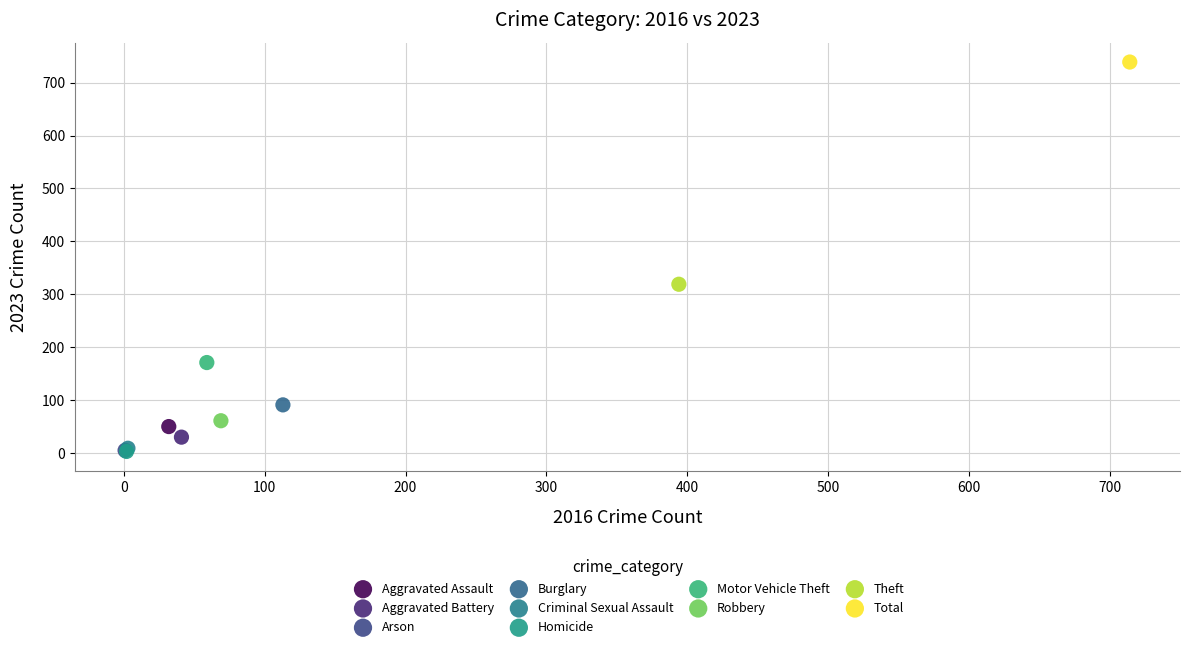

What are all the series names shown in the legend?

Aggravated Assault, Aggravated Battery, Arson, Burglary, Criminal Sexual Assault, Homicide, Motor Vehicle Theft, Robbery, Theft, Total